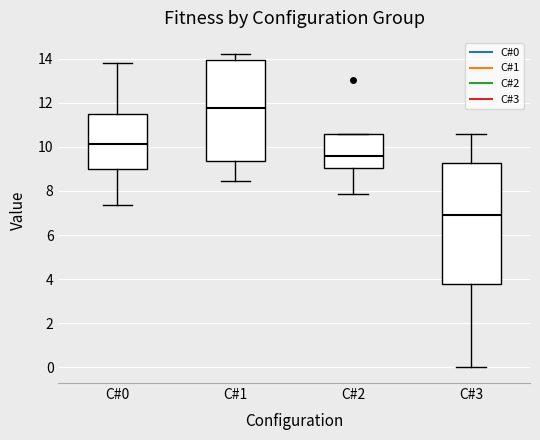

Where does the upper whisker of the box for C#3 end on the y-axis? The values are not printed on the chart, so give them approximately, as read against the axis.

10.6